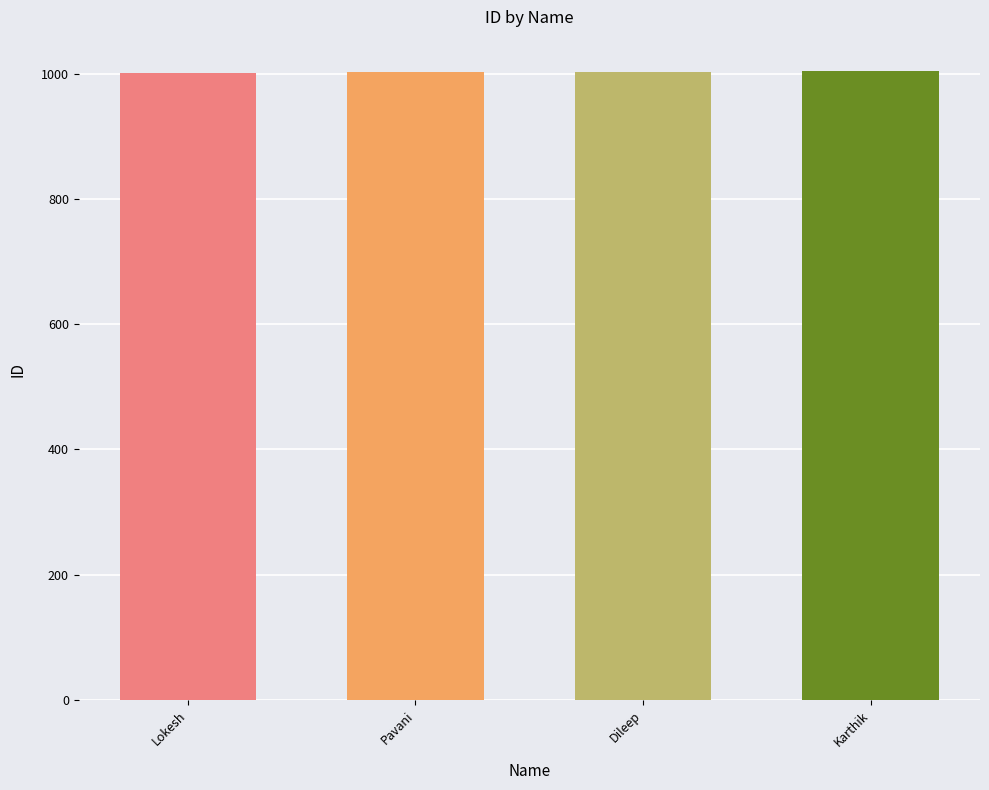

What value does the data have at Pavani?

1002